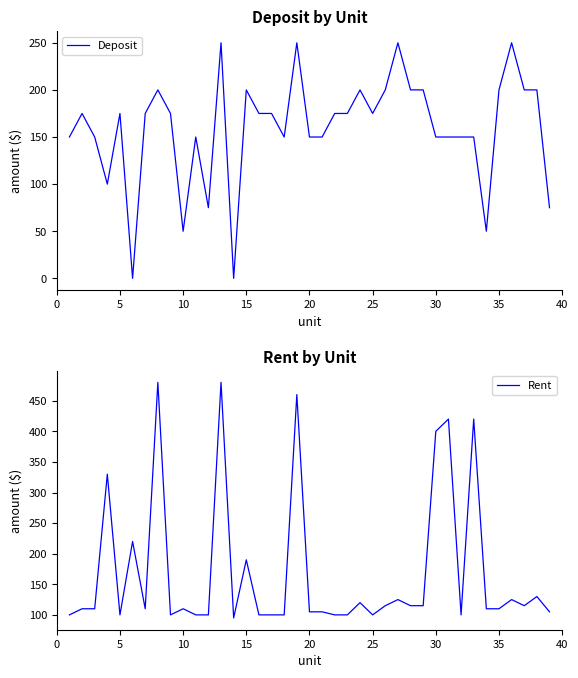

Reading right to left, what are all the values shown in this chart?

Deposit: 75	200	200	250	200	50	150	150	150	150	200	200	250	200	175	200	175	175	150	150	250	150	175	175	200	0	250	75	150	50	175	200	175	0	175	100	150	175	150
Rent: 105	130	115	125	110	110	420	100	420	400	115	115	125	115	100	120	100	100	105	105	460	100	100	100	190	95	480	100	100	110	100	480	110	220	100	330	110	110	100